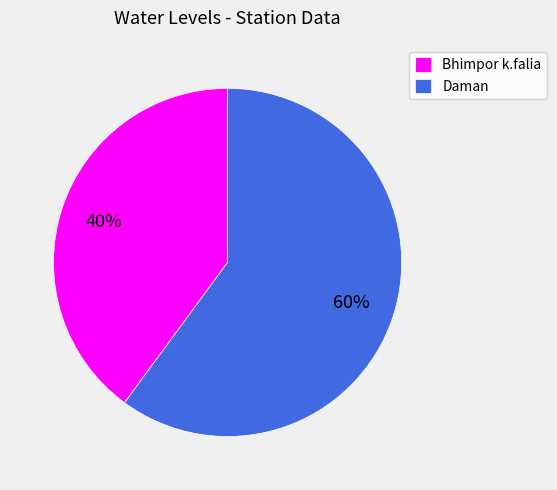

How many segments does this pie chart have?

2